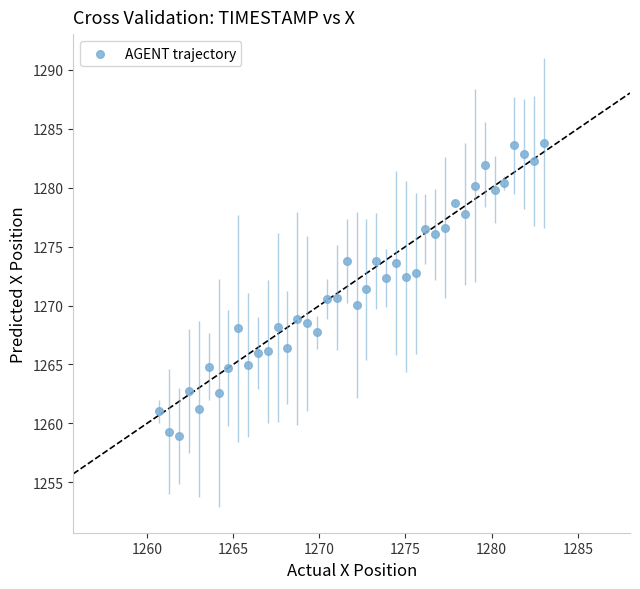

What is the range of Y values (max minus min)?

24.9